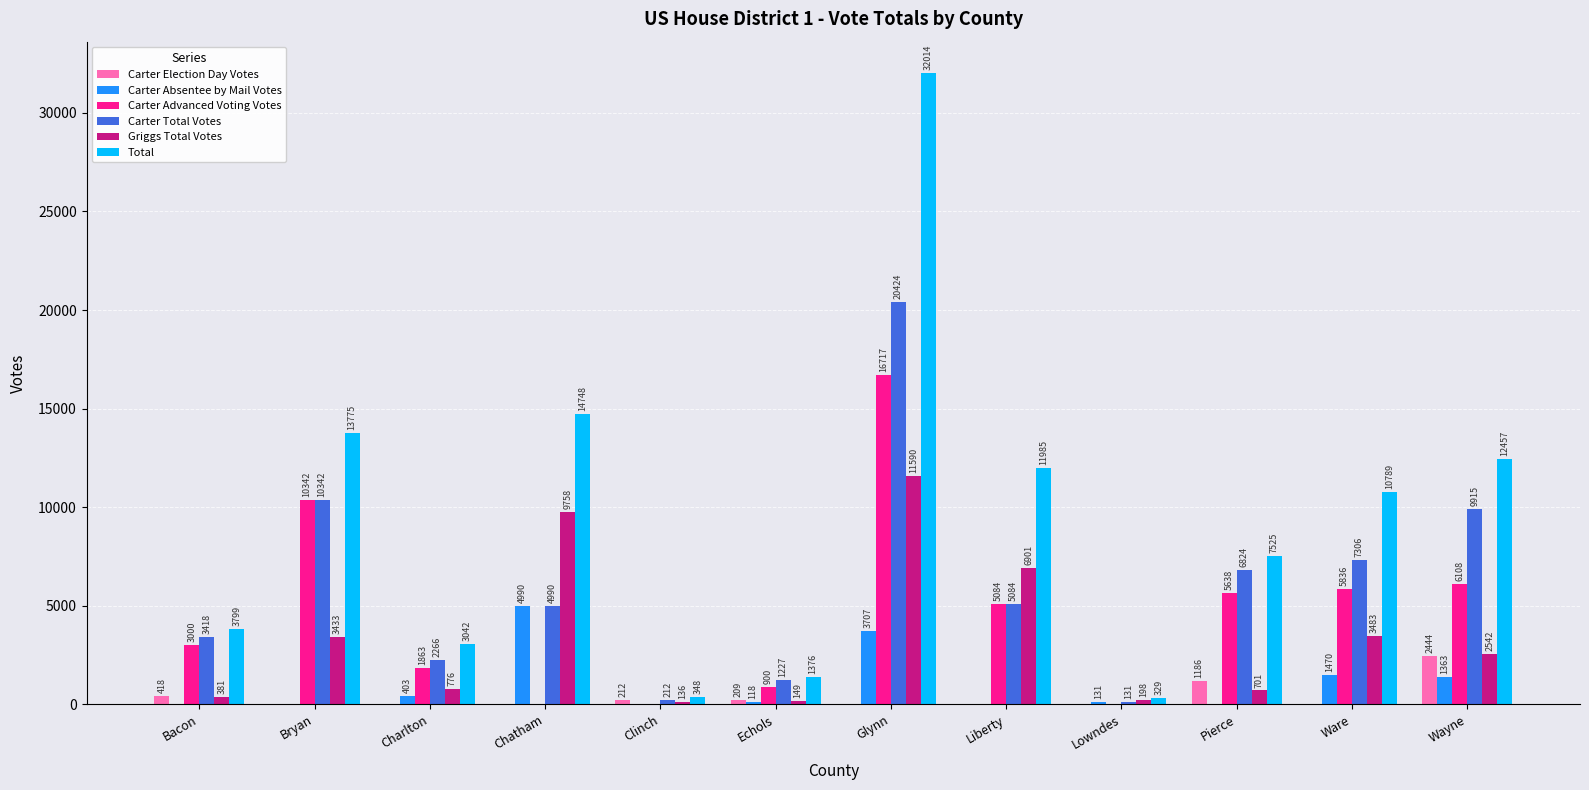

What is the approximate value of Carter Absentee by Mail Votes at Echols, to the nearest 100?

100